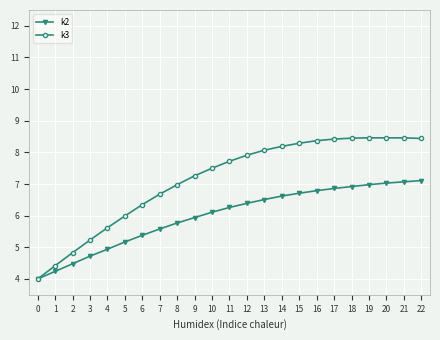

Between 0 and 13, which series saw the biggest shift?

k3